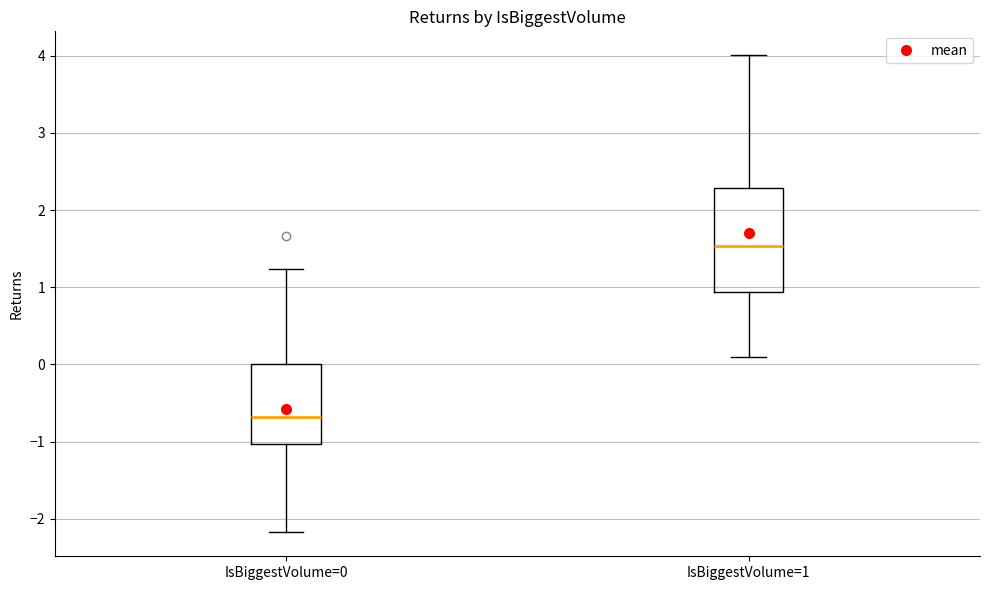

Which box's median line is the highest?

IsBiggestVolume=1